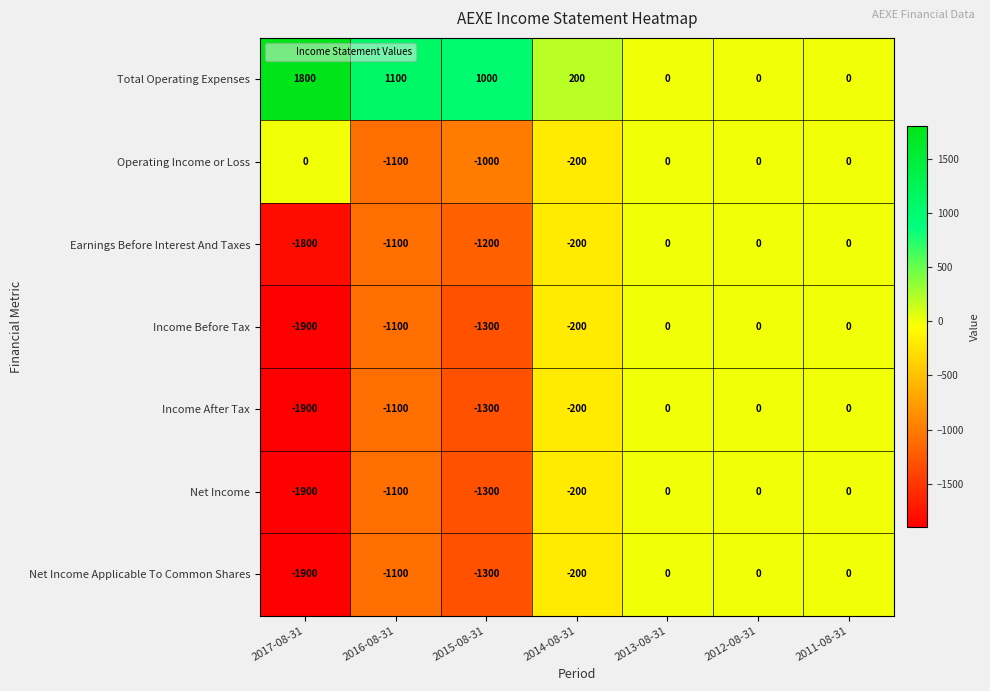

What is the difference between the maximum and second lowest values in the Net Income series?

1300